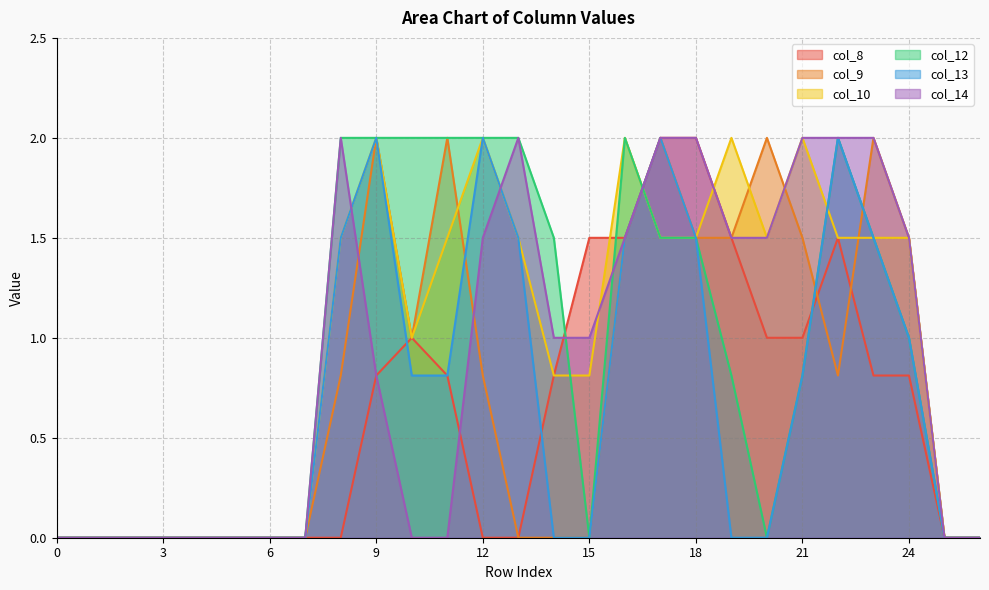

How many intersections are there between col_8 and col_14?

2